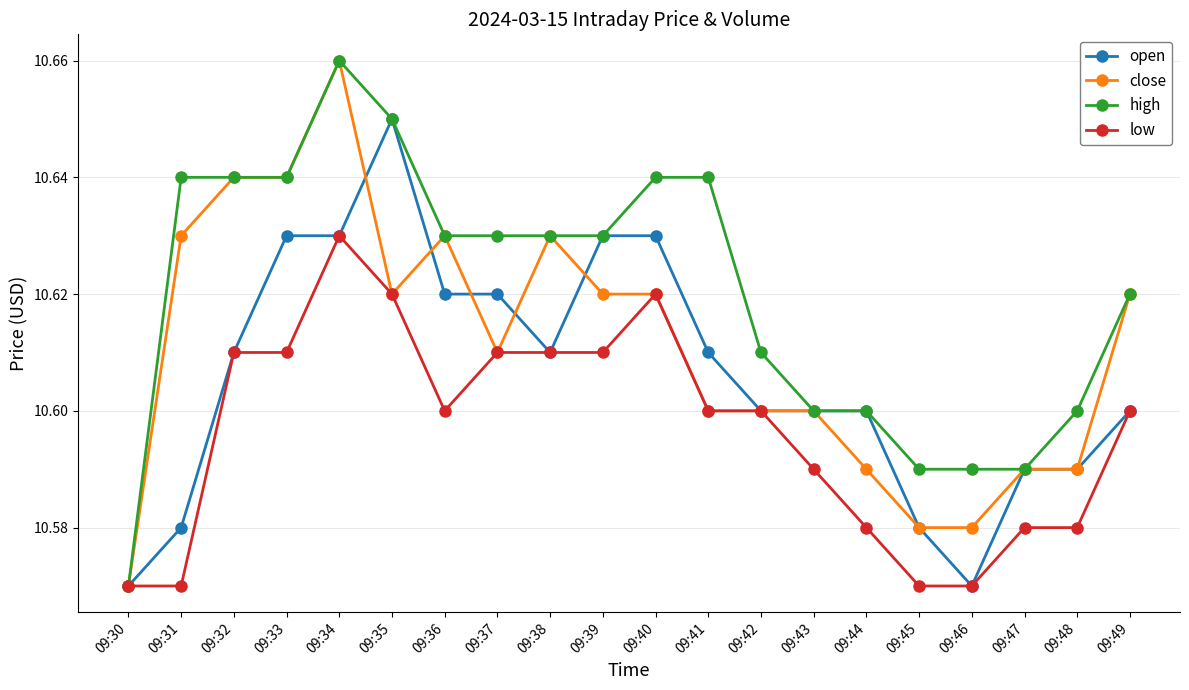

The high series shows 10.6 at 09:32. True or false?

True